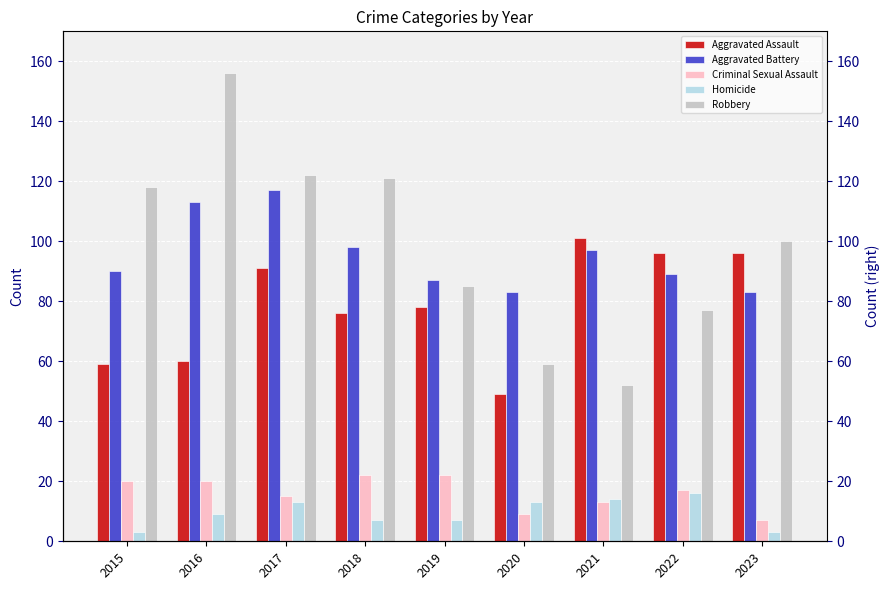

Which has a higher value, 2023 or 2018?

2023